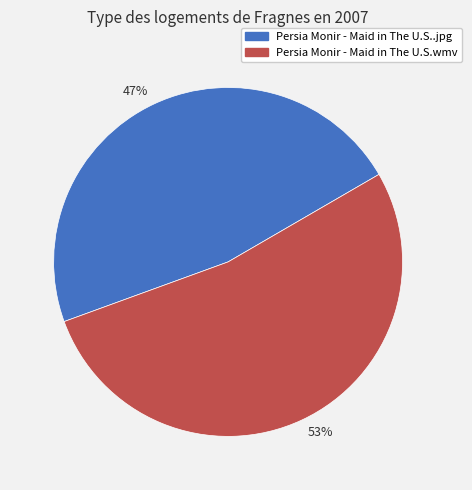

Which has a higher value, Persia Monir - Maid in The U.S.wmv or Persia Monir - Maid in The U.S..jpg?

Persia Monir - Maid in The U.S.wmv